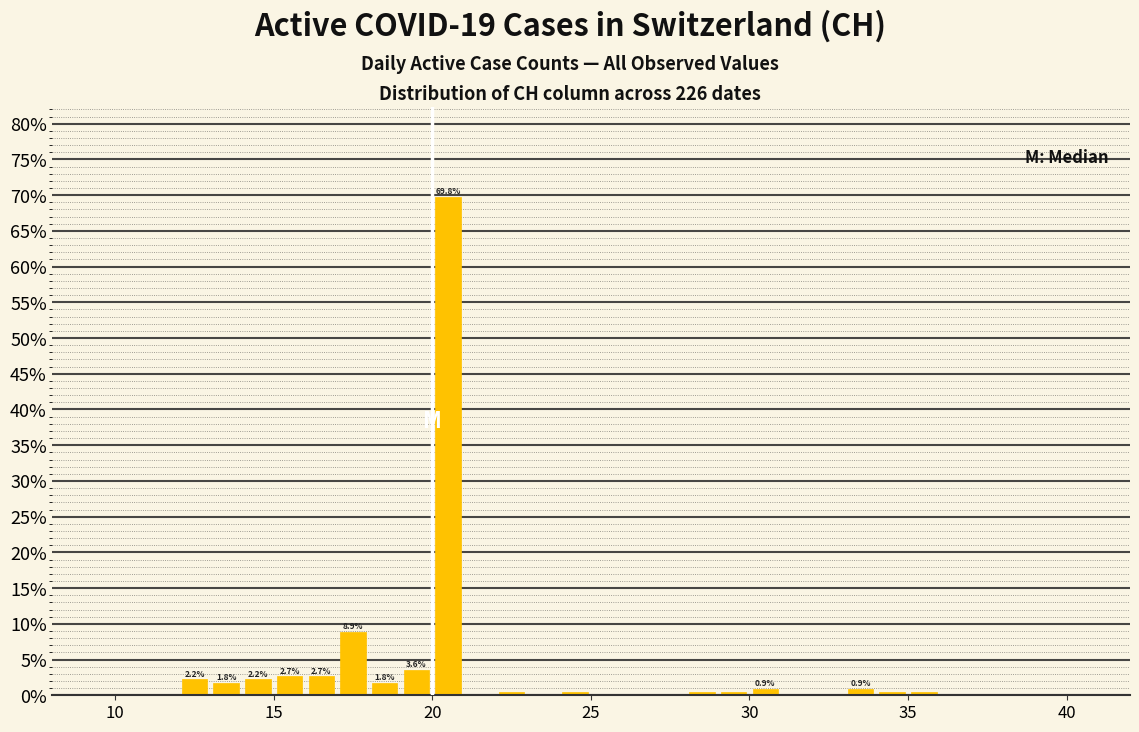

Around what value on the x-axis is the tallest bar? Give the approximate position of its centre, as read against the axis.

20.5